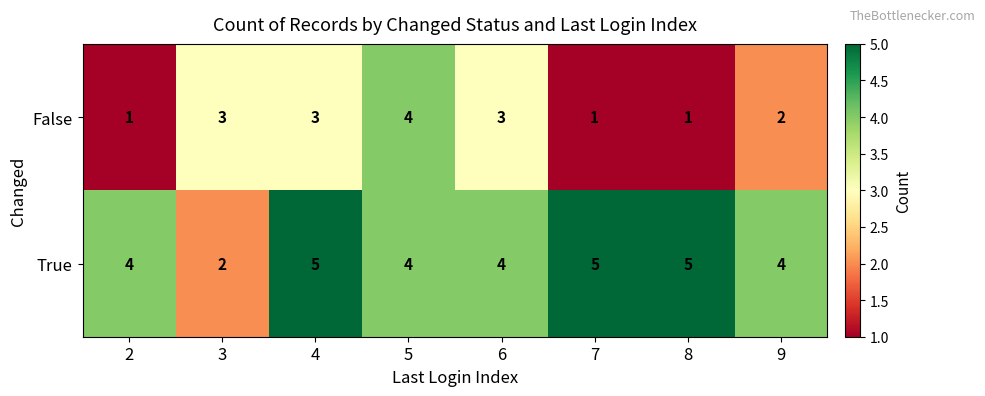

What is the sum of the True values at 2 and 3?

6